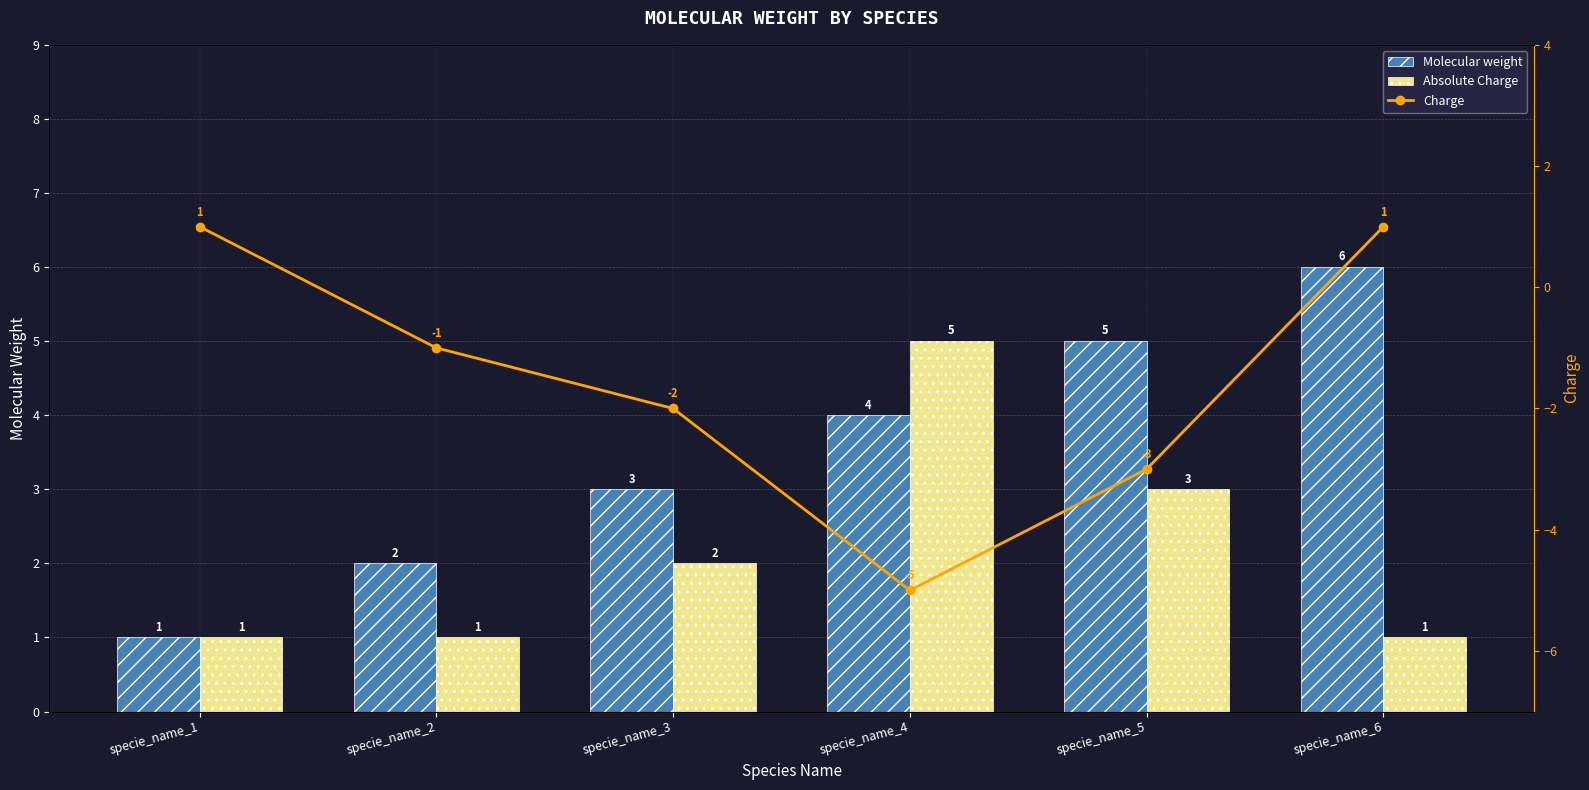

How many values in the Absolute Charge series exceed 2?

2